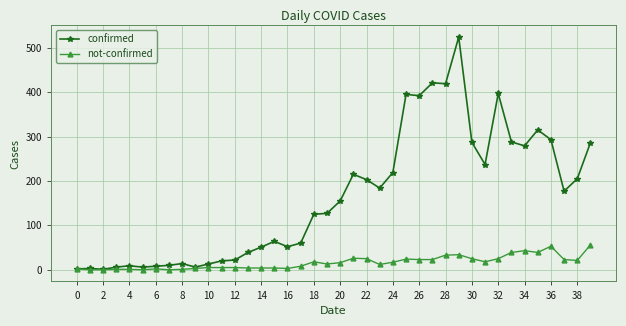

Rank the series by their average value, from lowest to highest.

not-confirmed, confirmed